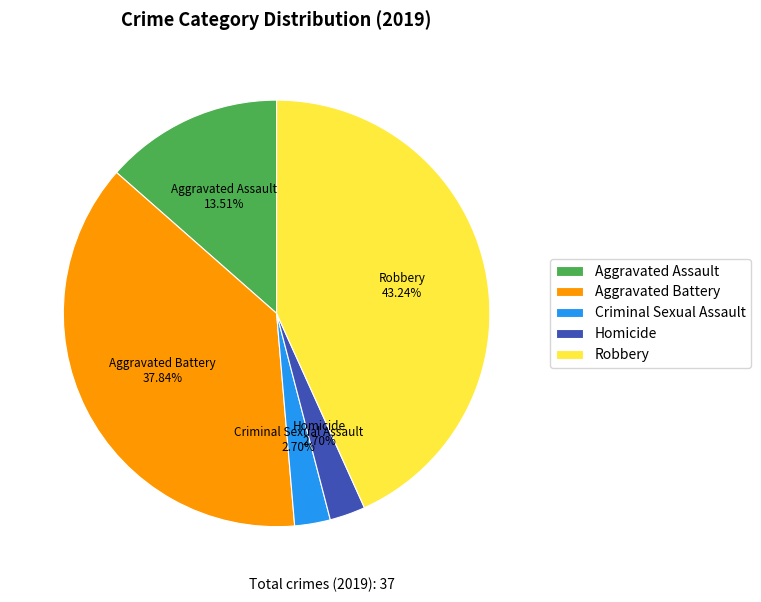

Is there a majority slice in this chart?

No